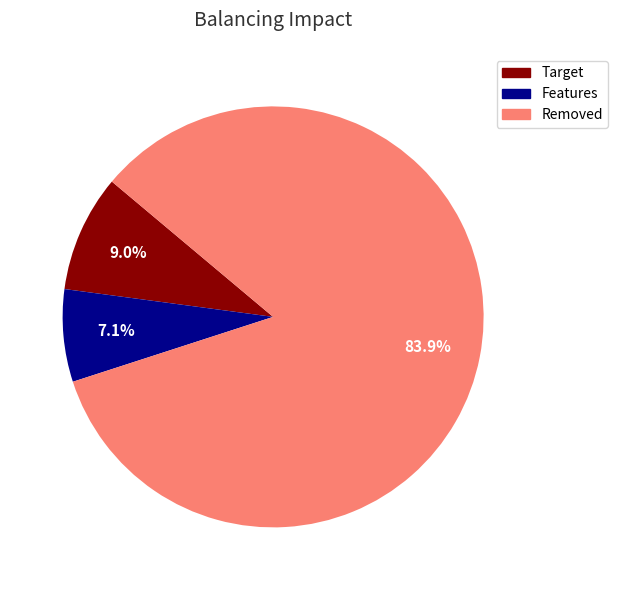

What is the majority slice?

Removed